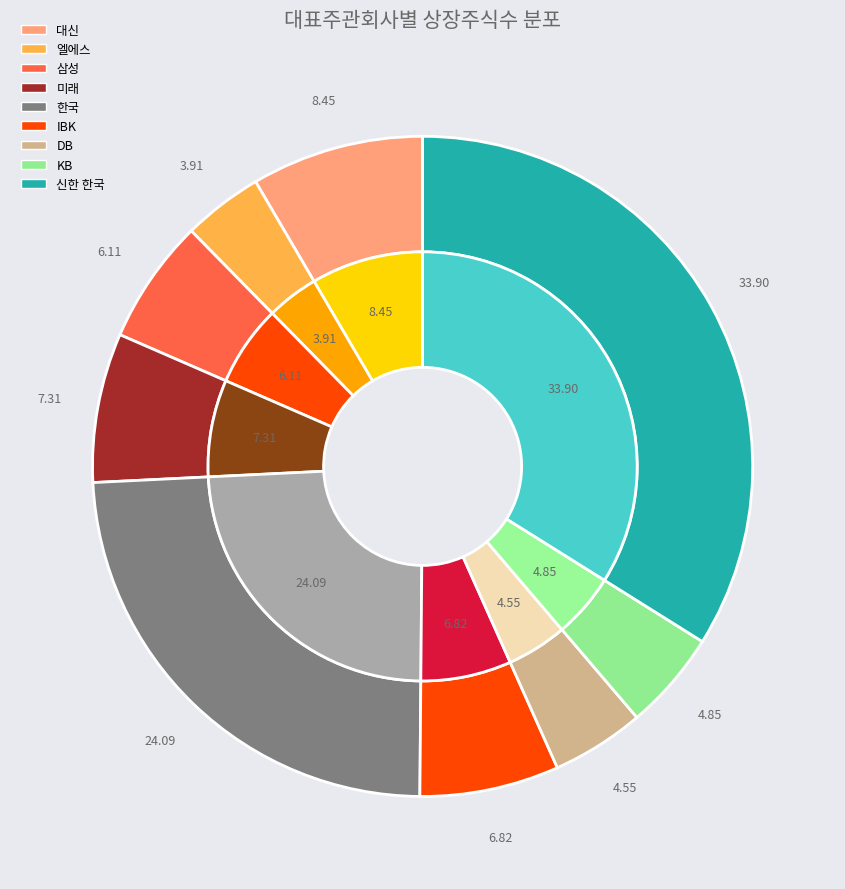

To the nearest percent, what is the combined percentage of DB and 삼성?

11%